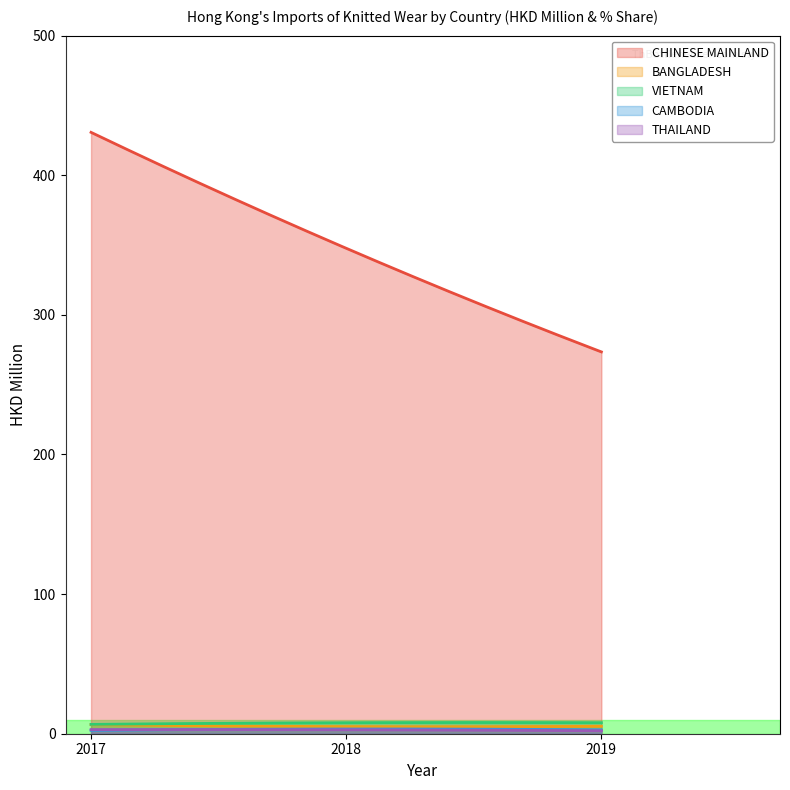

Is it true that CAMBODIA equals 0.8 at 201712_%Share?

False